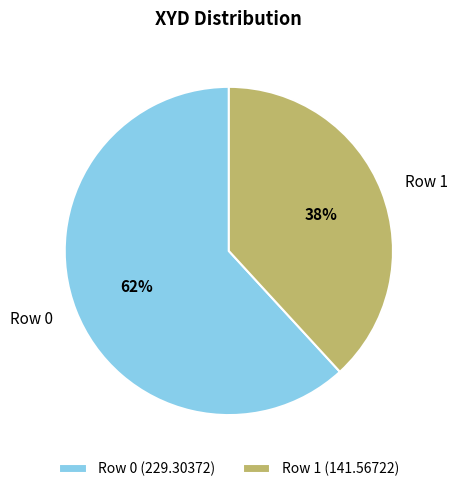

Rank the categories by value from lowest to highest.

Row 1, Row 0